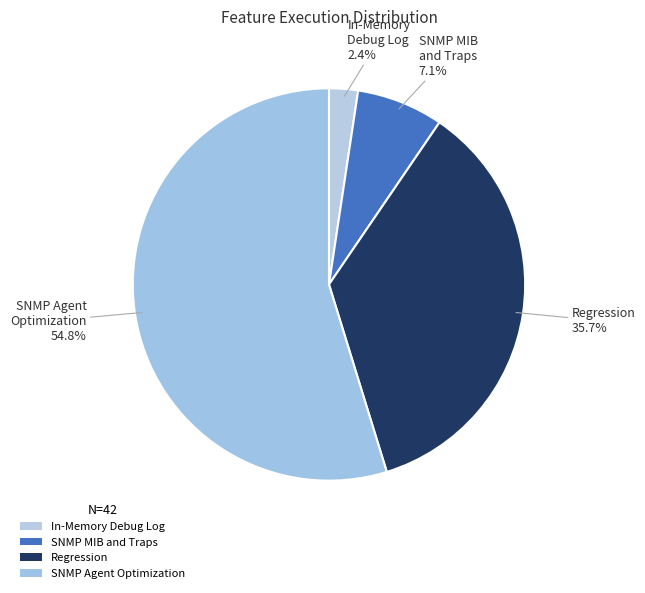

Count the number of slices in the pie.

4